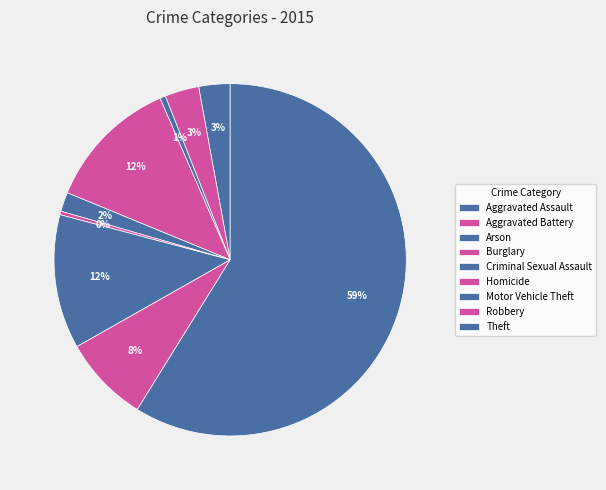

Approximately how many times larger is the value at Motor Vehicle Theft compared to Burglary?

1.0